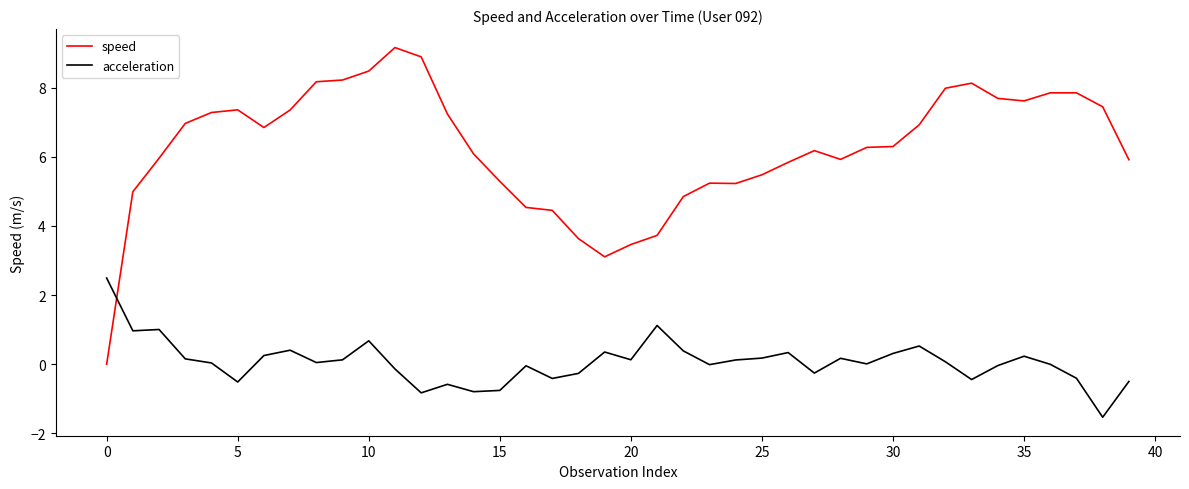

List the series in order of their overall mean, highest first.

speed, acceleration